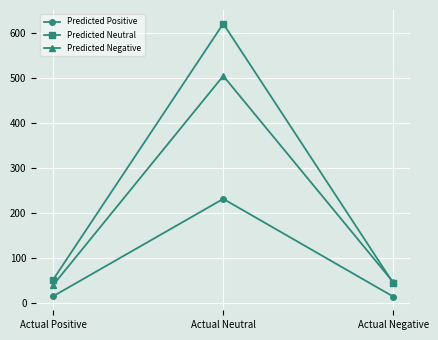

What is the spread (max minus min) of values at Actual Positive?

37